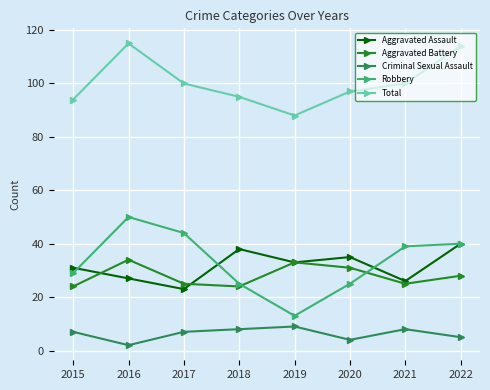

True or false: Aggravated Battery and Aggravated Assault intersect in this chart.

True